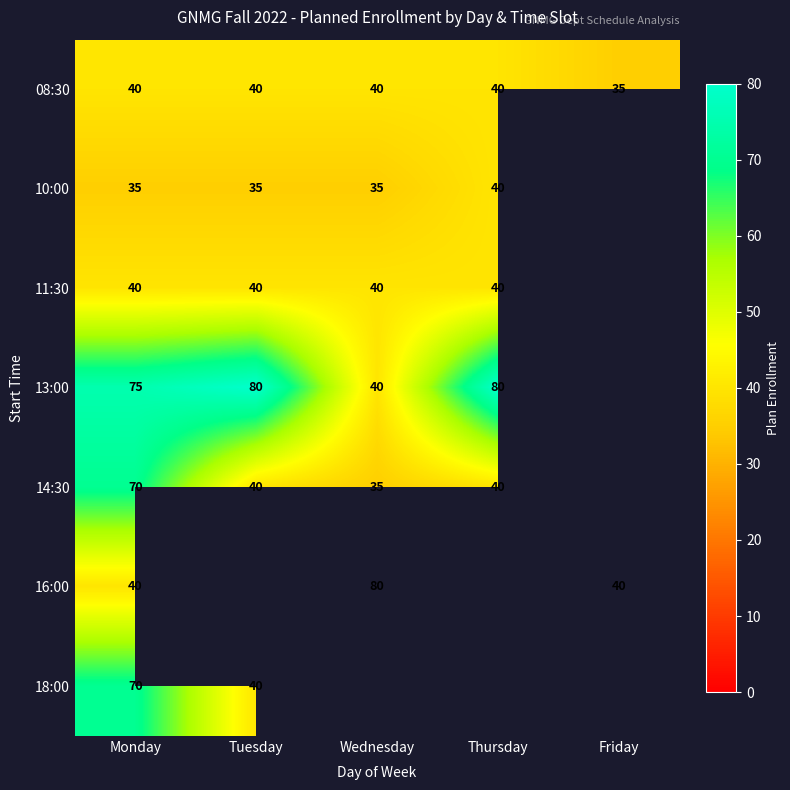

Count the 08:30 values in the range 40 to 41.

4